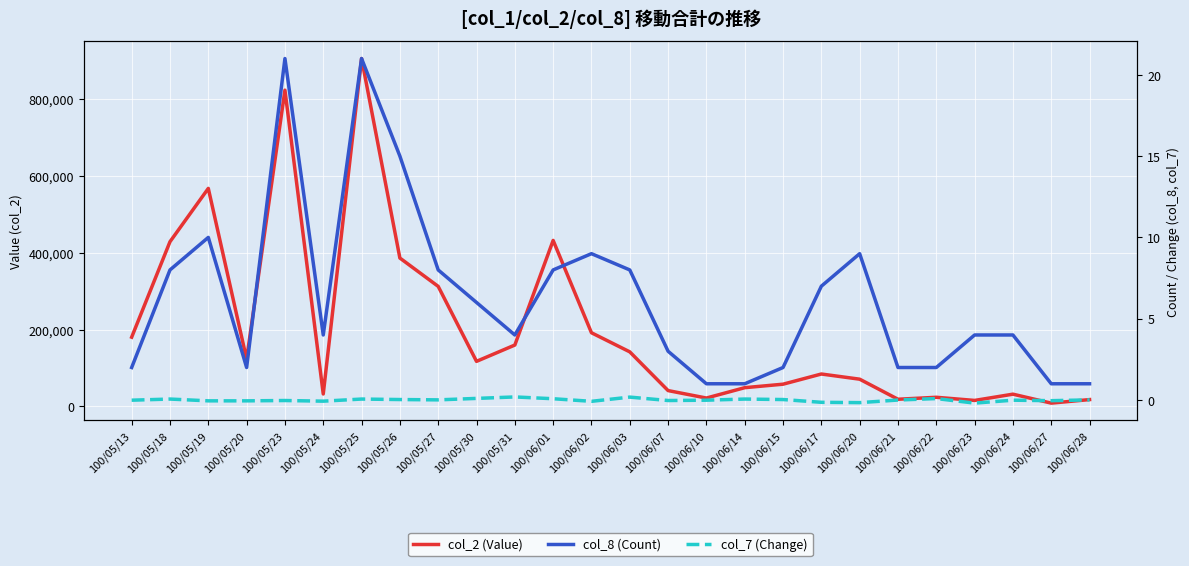

True or false: col_2 (Value) and col_7 (Change) cross at least once.

False